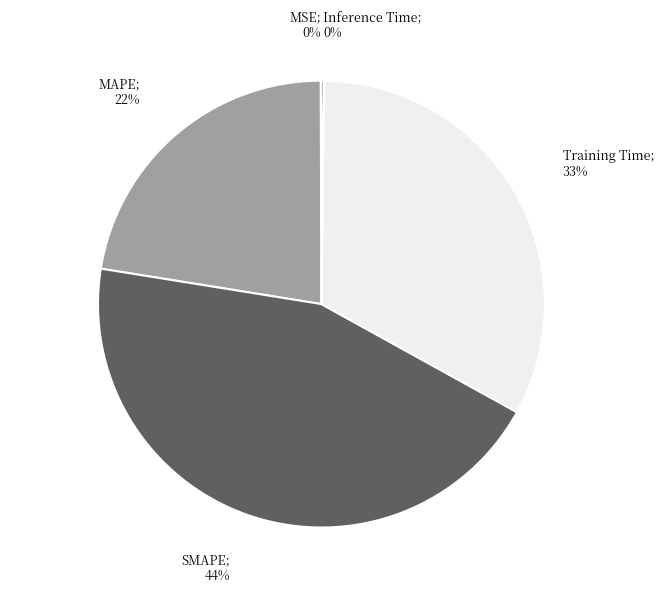

Is it true that SMAPE is 44% of the pie?

True